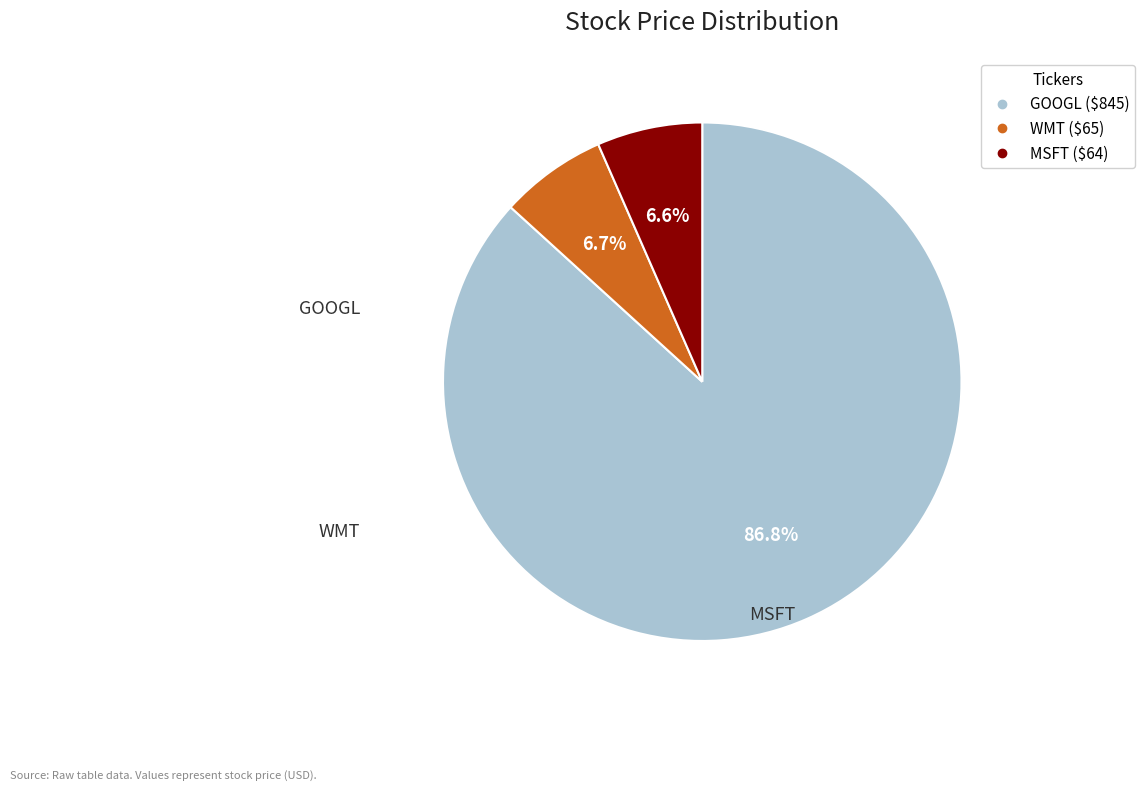

Which category has the biggest portion of the pie?

GOOGL